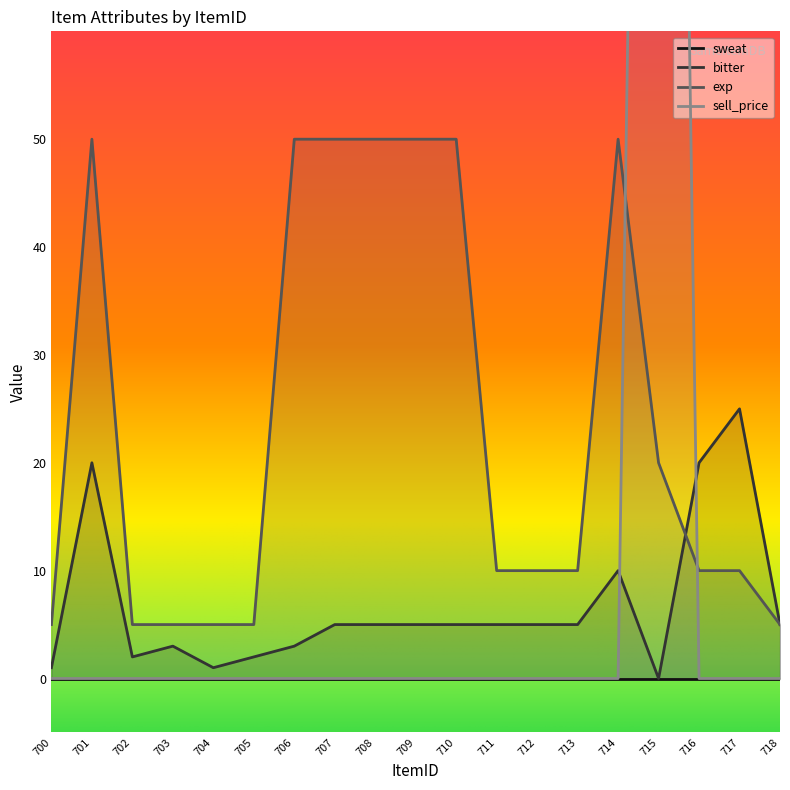

After their last crossing, which series has the higher values: bitter or sell_price?

bitter